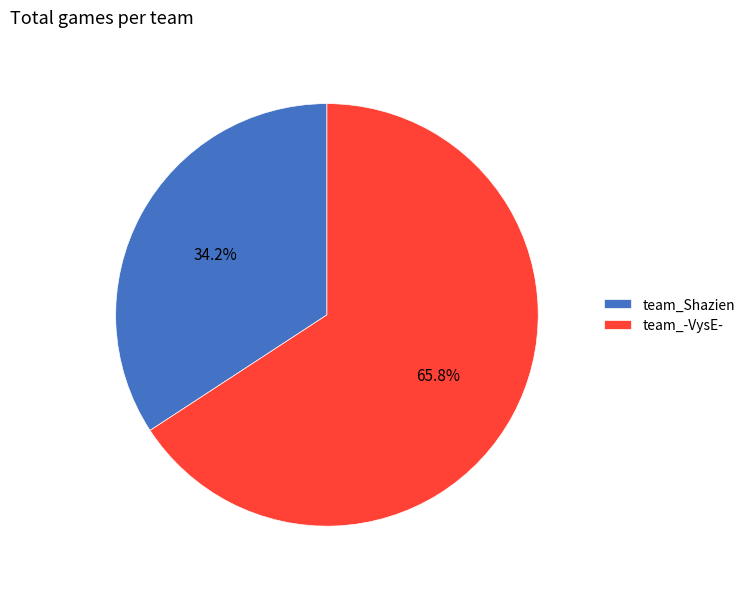

Does team_Shazien account for over 50% of the chart?

No